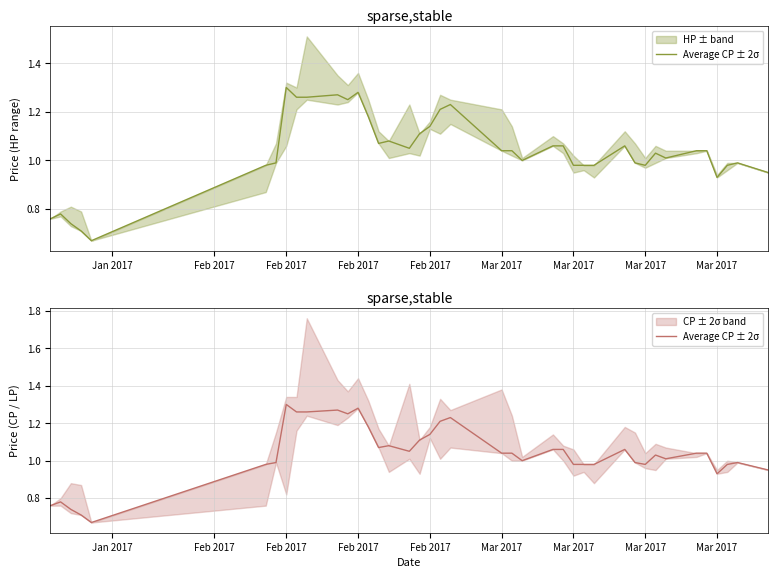

The chart shows a value of 0.6 at Mar 2017. True or false?

False